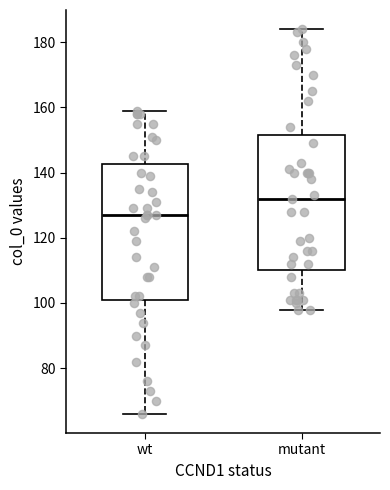

Which box's median line is the lowest?

wt